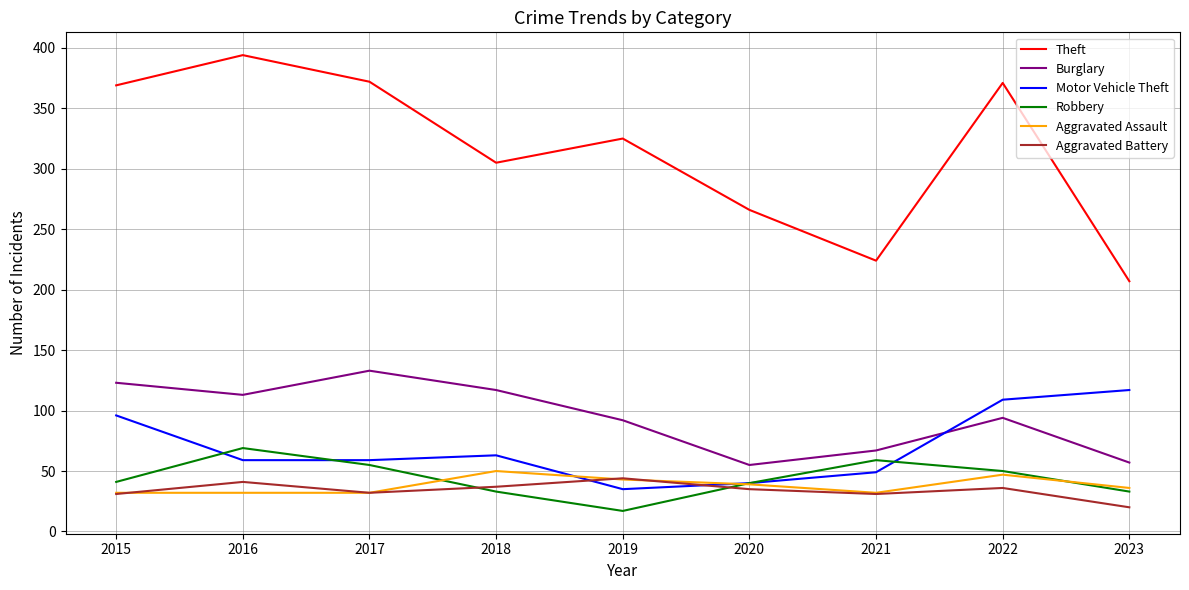

Which series has the largest total across all categories?

Theft